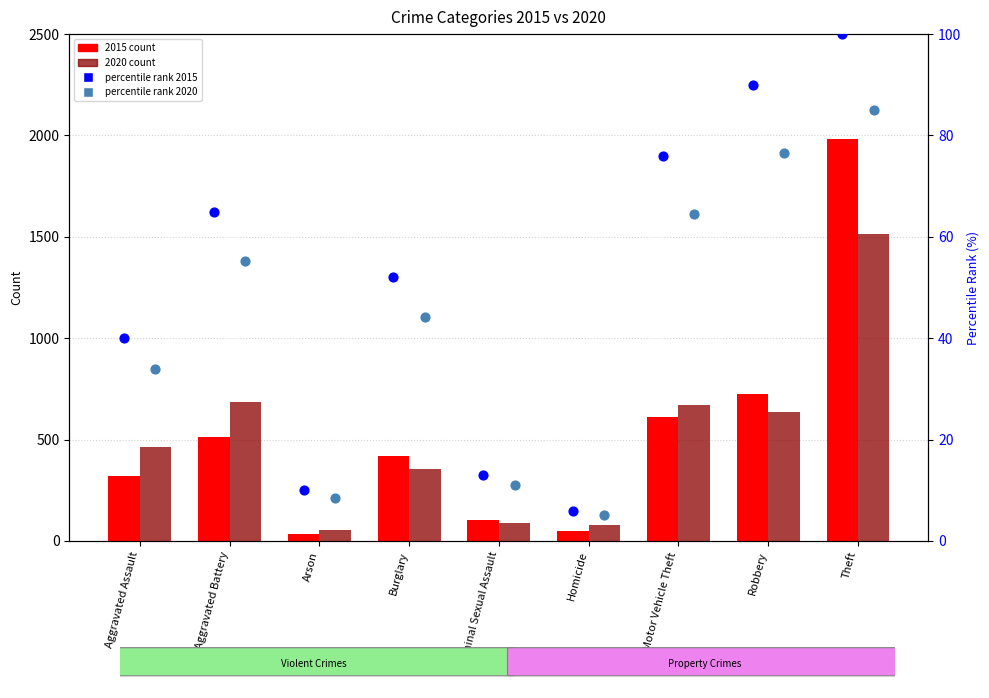

Is the value of percentile rank 2020 at Homicide greater than the value of percentile rank 2015 at Aggravated Assault?

No